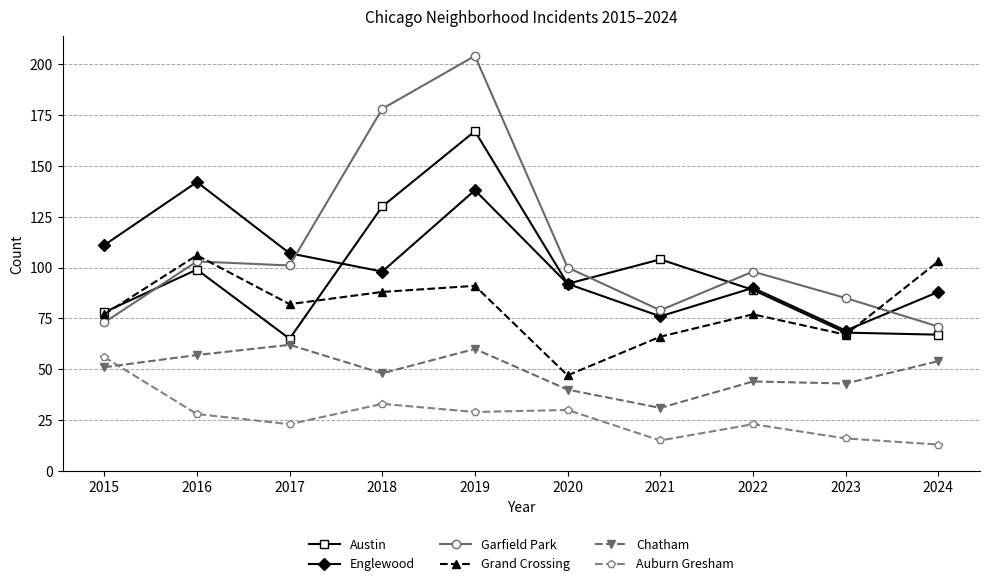

Is the value of Garfield Park at 2024 greater than the value of Englewood at 2020?

No